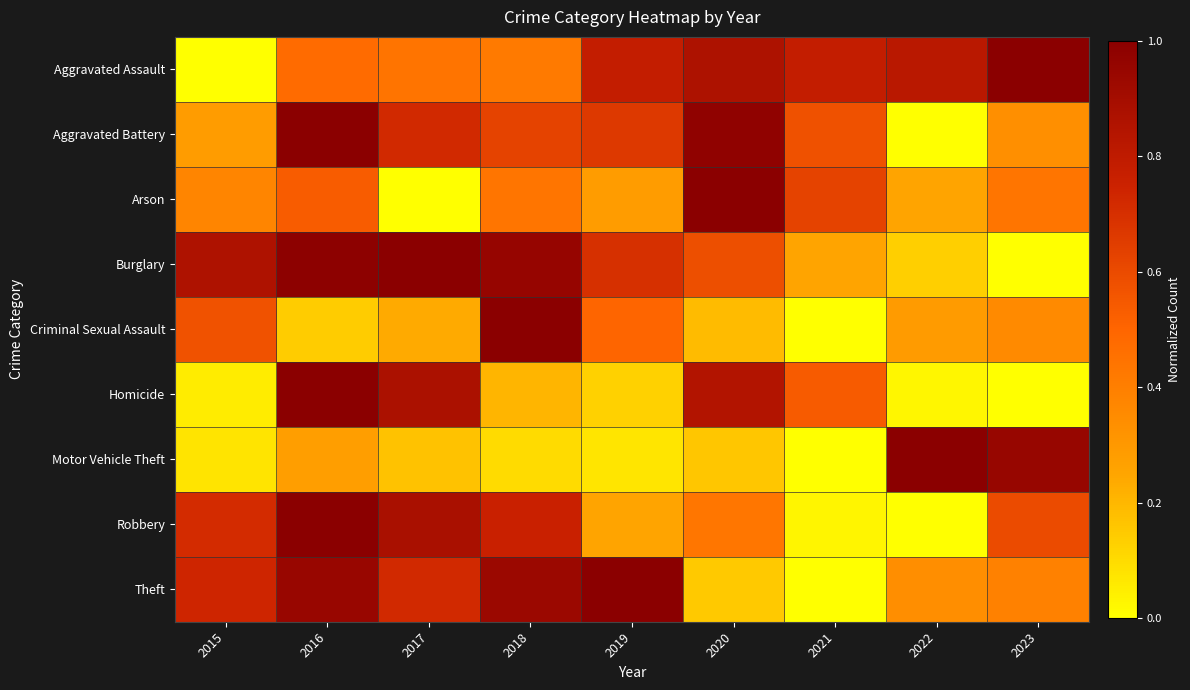

At which category does the chart reach its peak across all series?

2023